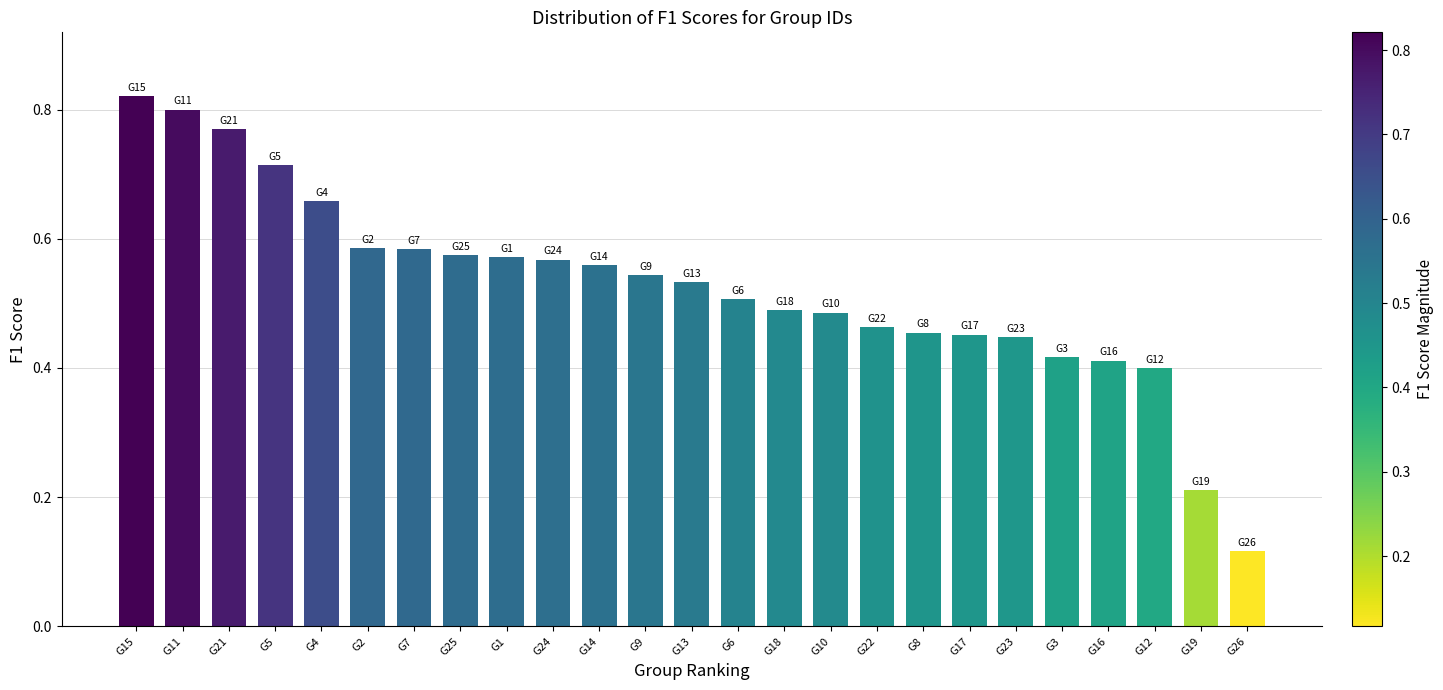

Which label corresponds to the largest value in the chart?

G15